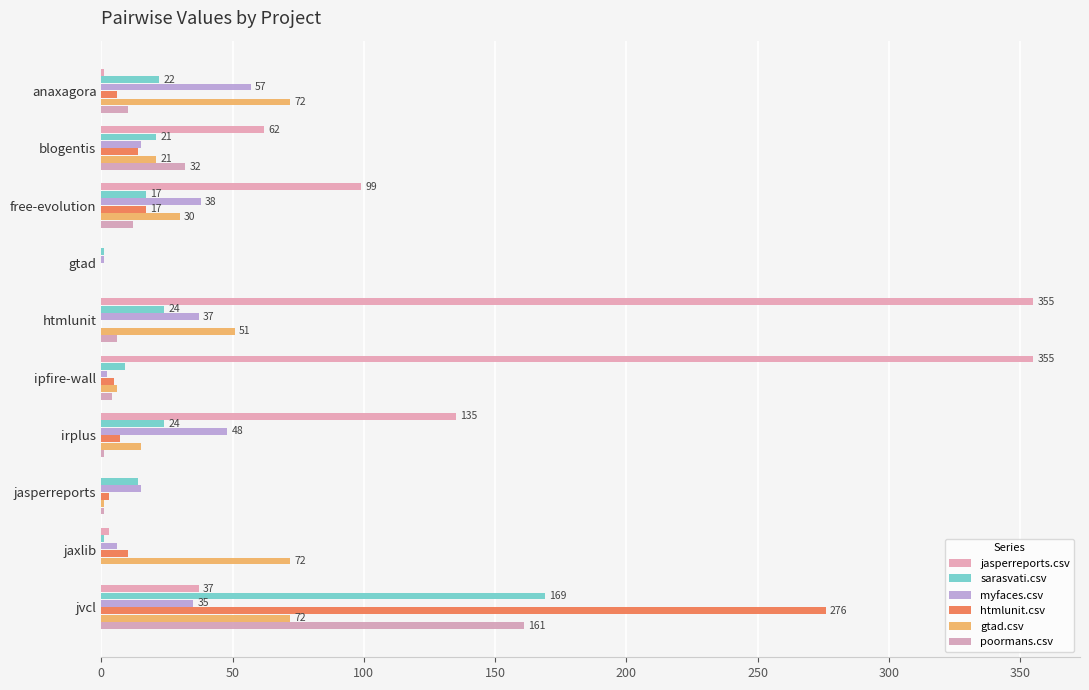

What is the greatest value displayed?

355